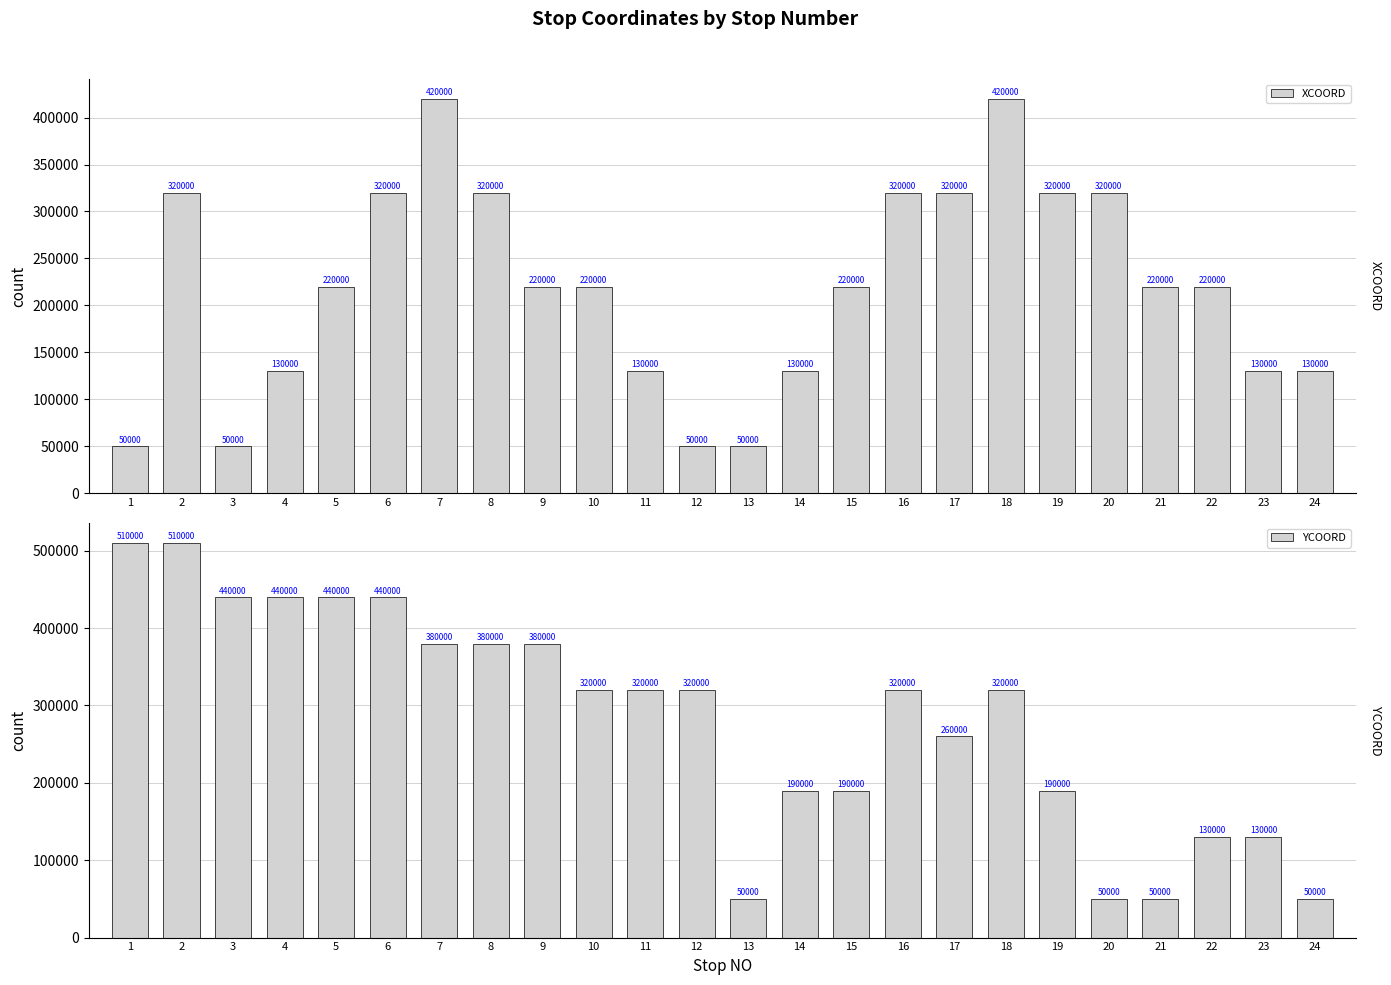

List the series in order of their overall mean, lowest first.

XCOORD, YCOORD